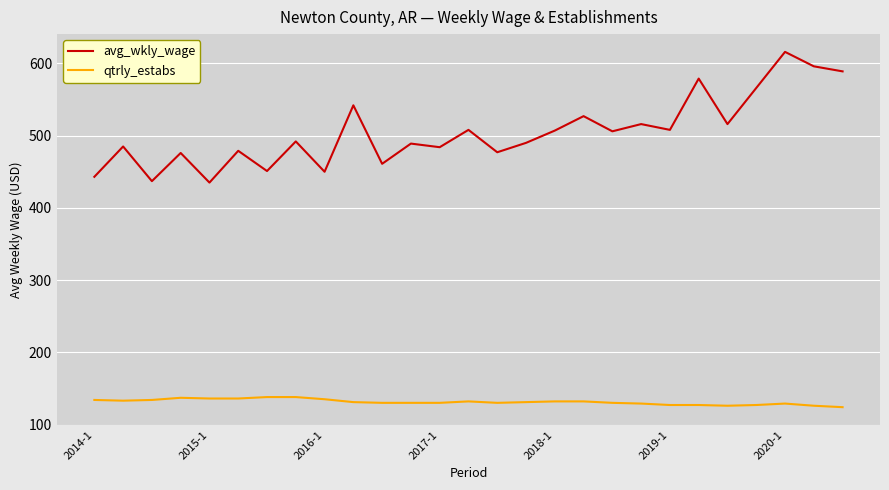

What is the minimum value shown in the chart?

124